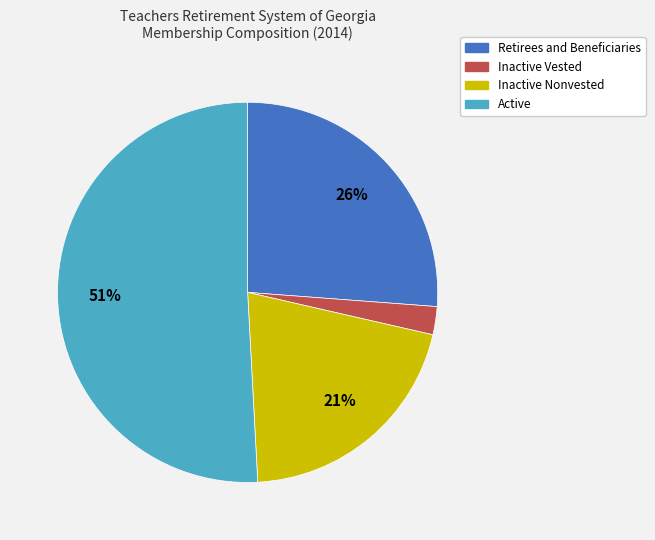

To the nearest percent, what is the combined percentage of Active and Retirees and Beneficiaries?

77%